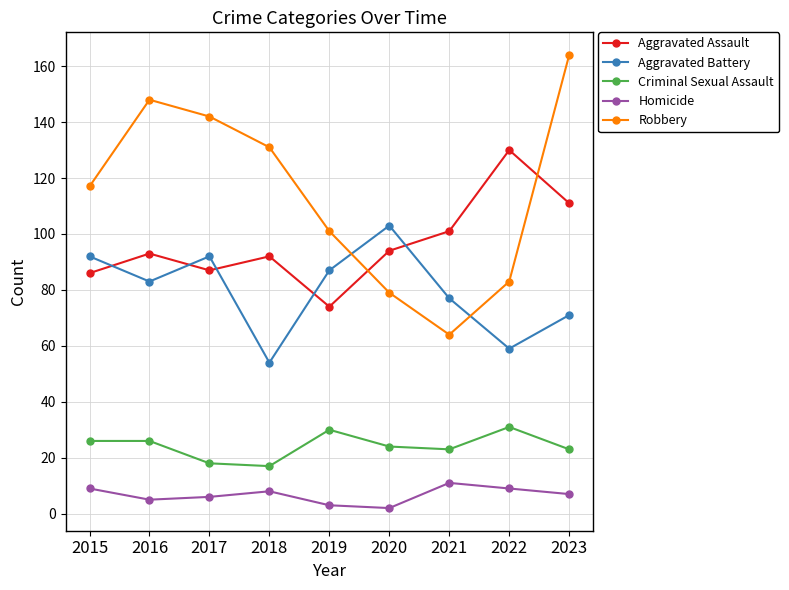

What is the value of the Aggravated Assault point at the 6th from the left?

94